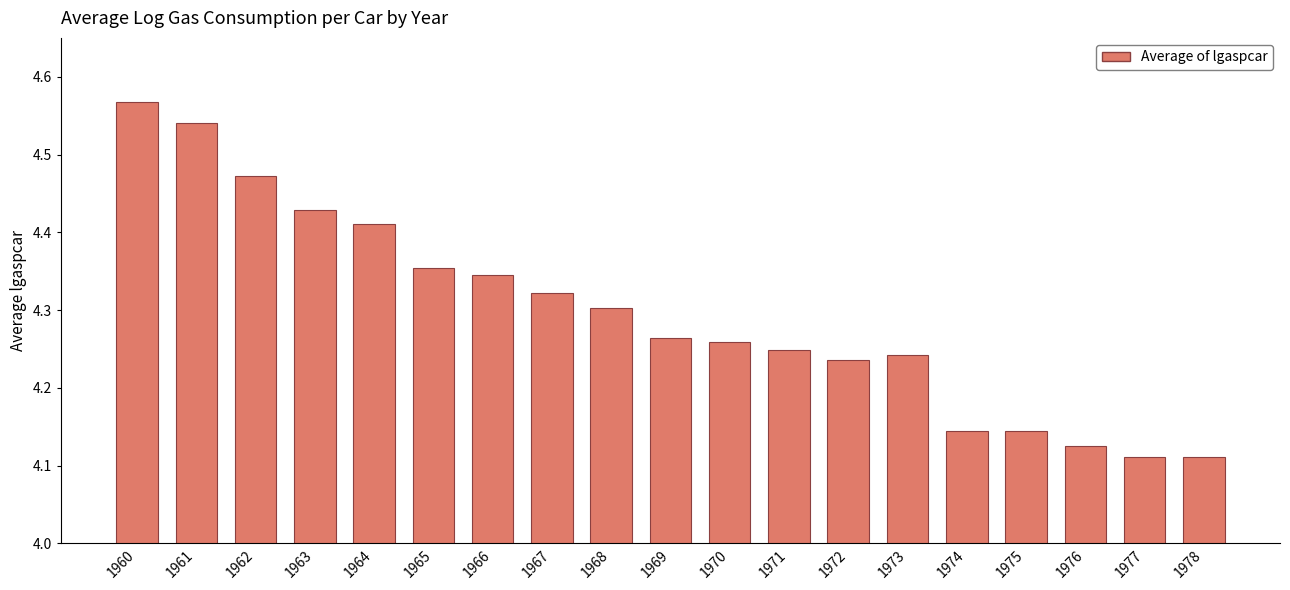

Are the bars grouped side by side (vs. stacked)?

No